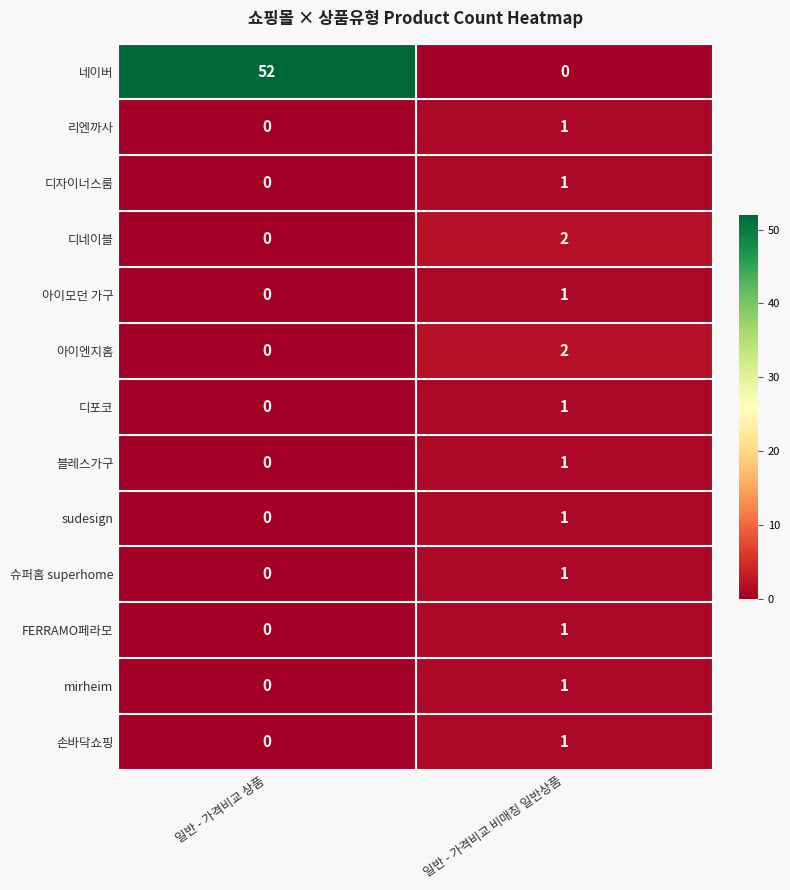

Which series has the widest spread of values?

네이버